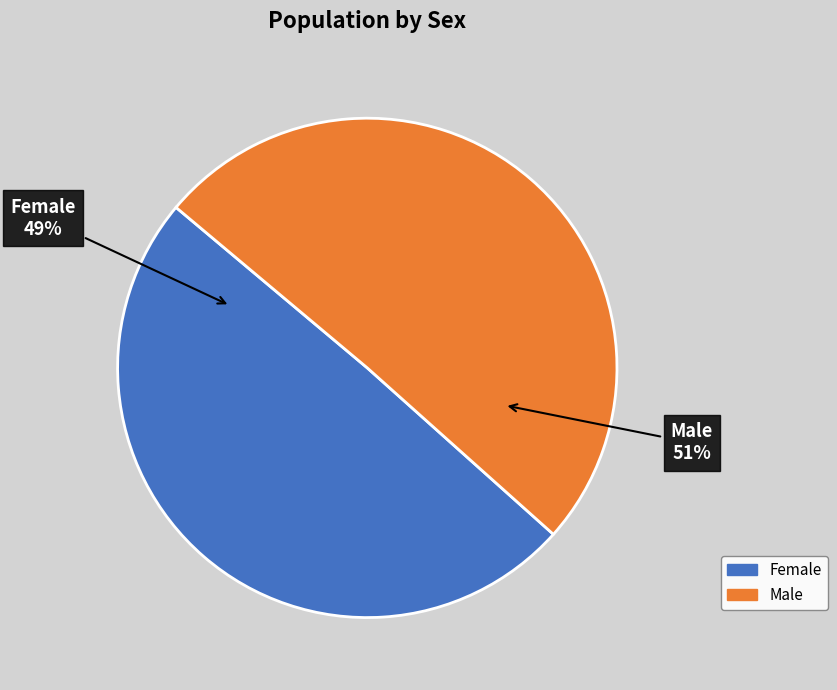

What percentage is the Female slice, to the nearest percent?

49%